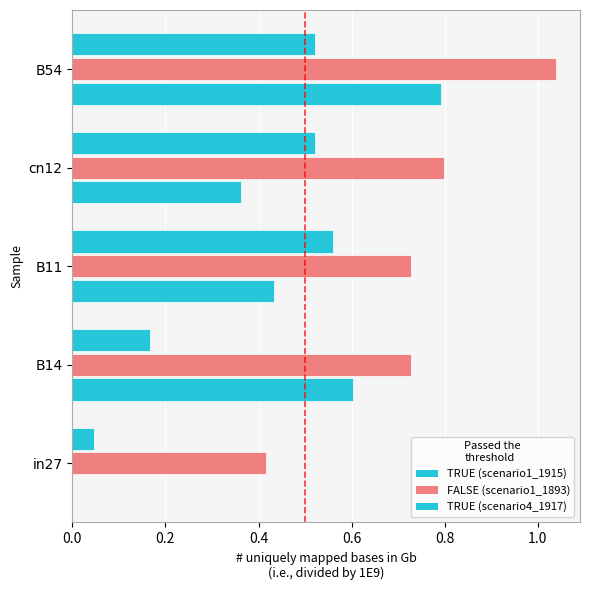

How many distinct data groups are displayed?

3